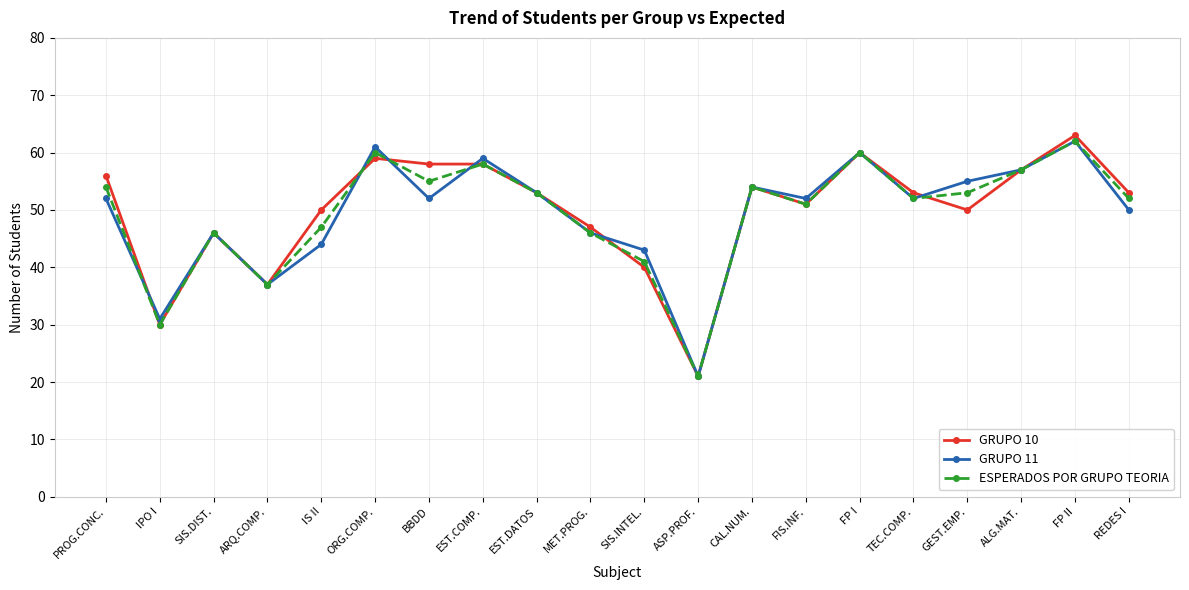

How many lines are shown in the chart?

3